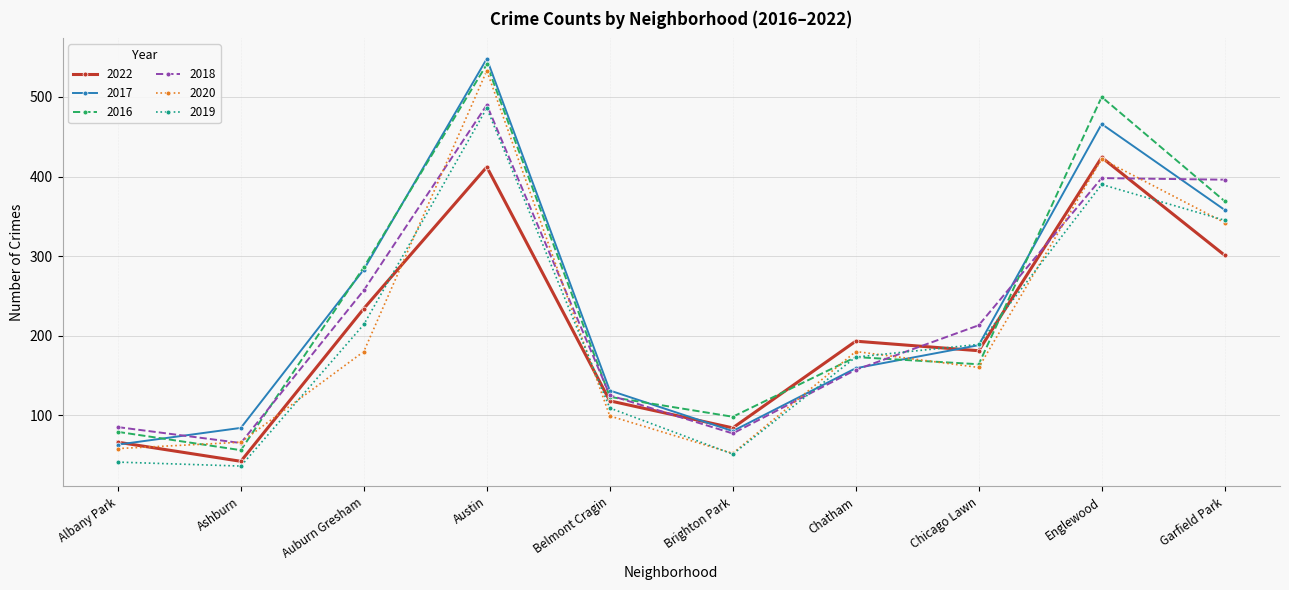

What is the spread (max minus min) of values at Belmont Cragin?

32